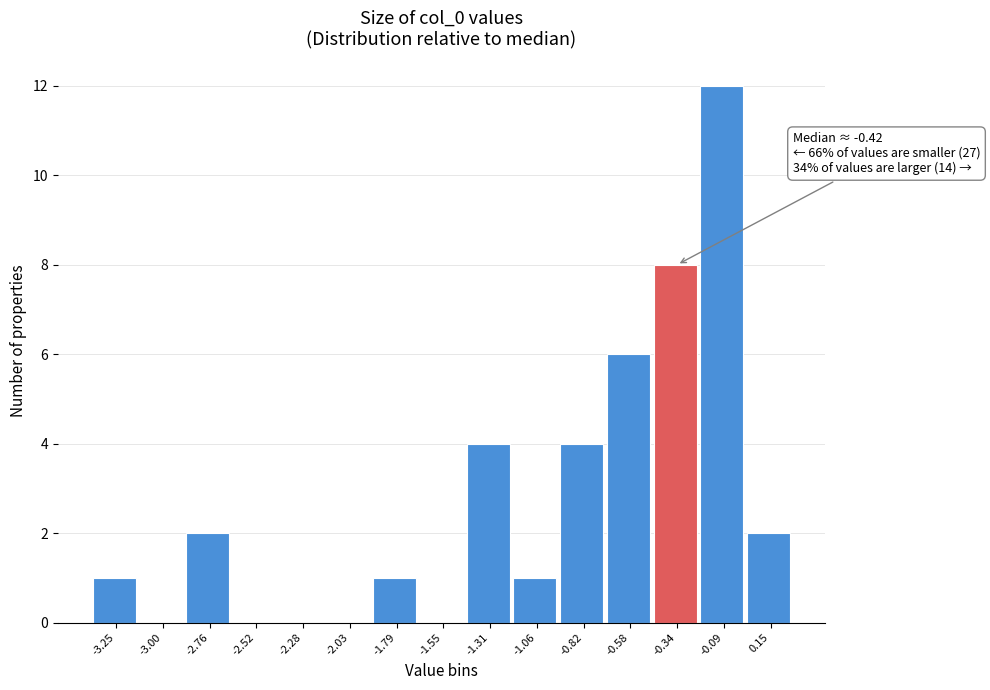

Which range on the x-axis has the tallest bar?

-0.20 to 0.05